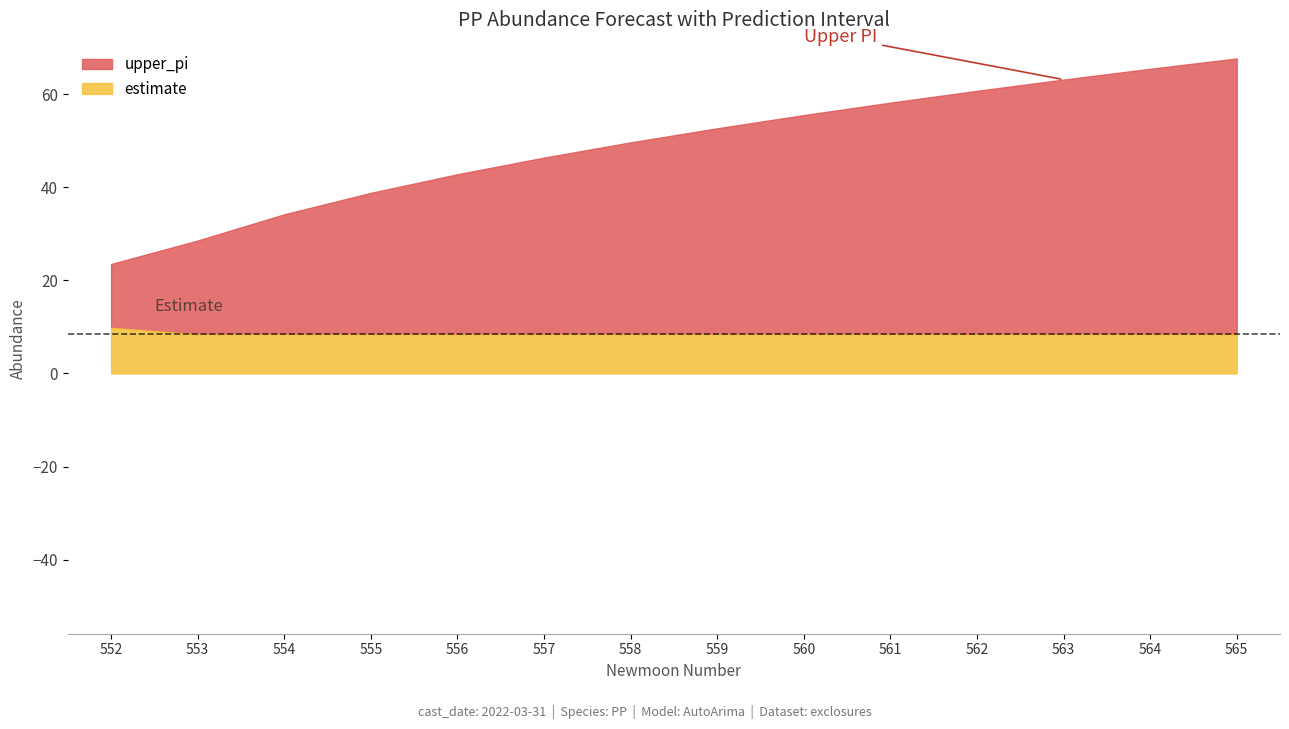

Rank the series at 555 from highest to lowest value.

upper_pi, estimate